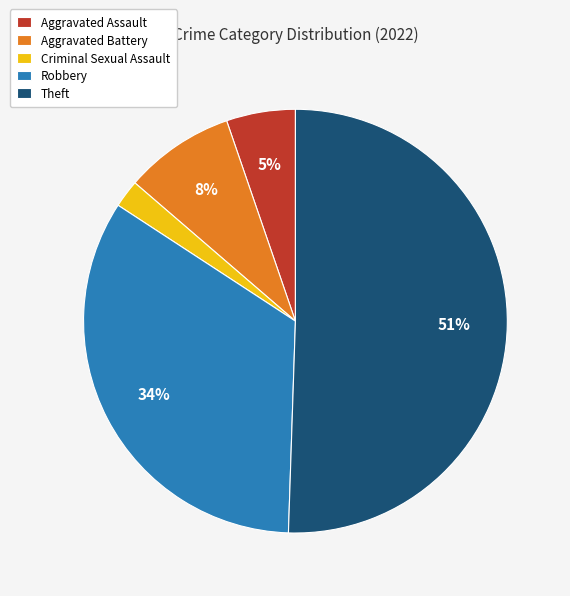

The Aggravated Battery slice represents 8% of the pie. True or false?

True